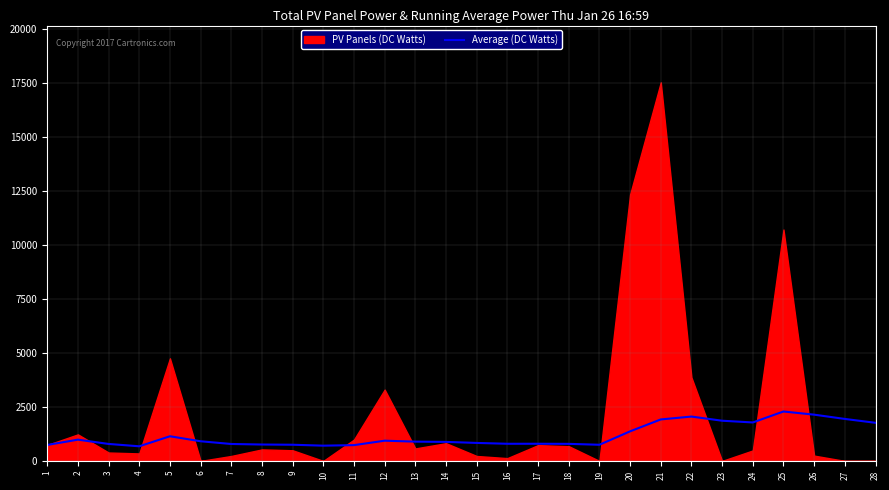

Is it true that the value at 12 is 606?

False